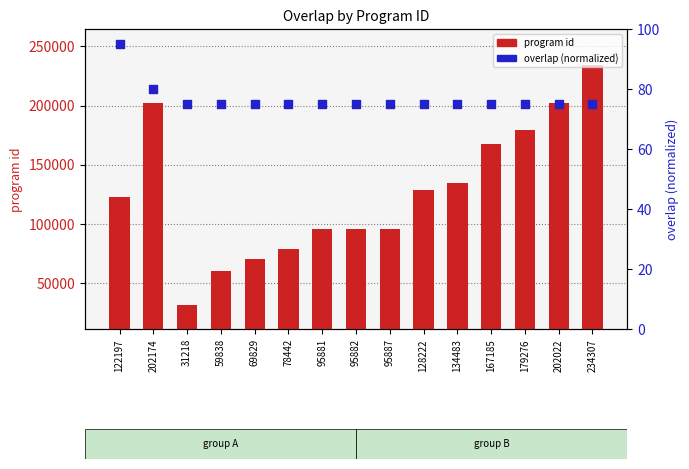

Is the value of program id at 179276 greater than the value of overlap (normalized) at 122197?

Yes